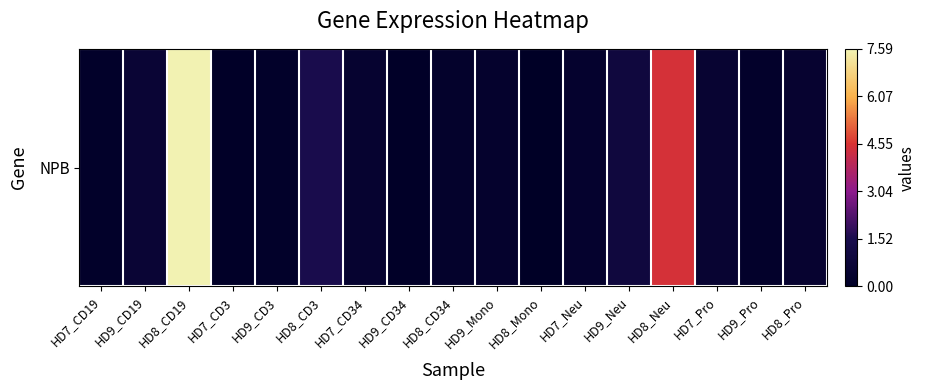

Which label corresponds to the smallest value in the chart?

HD8_Mono